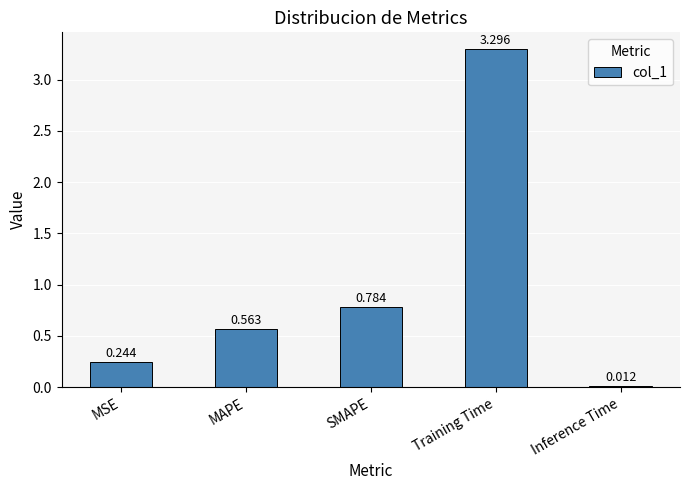

Between SMAPE and Training Time, which is larger?

Training Time